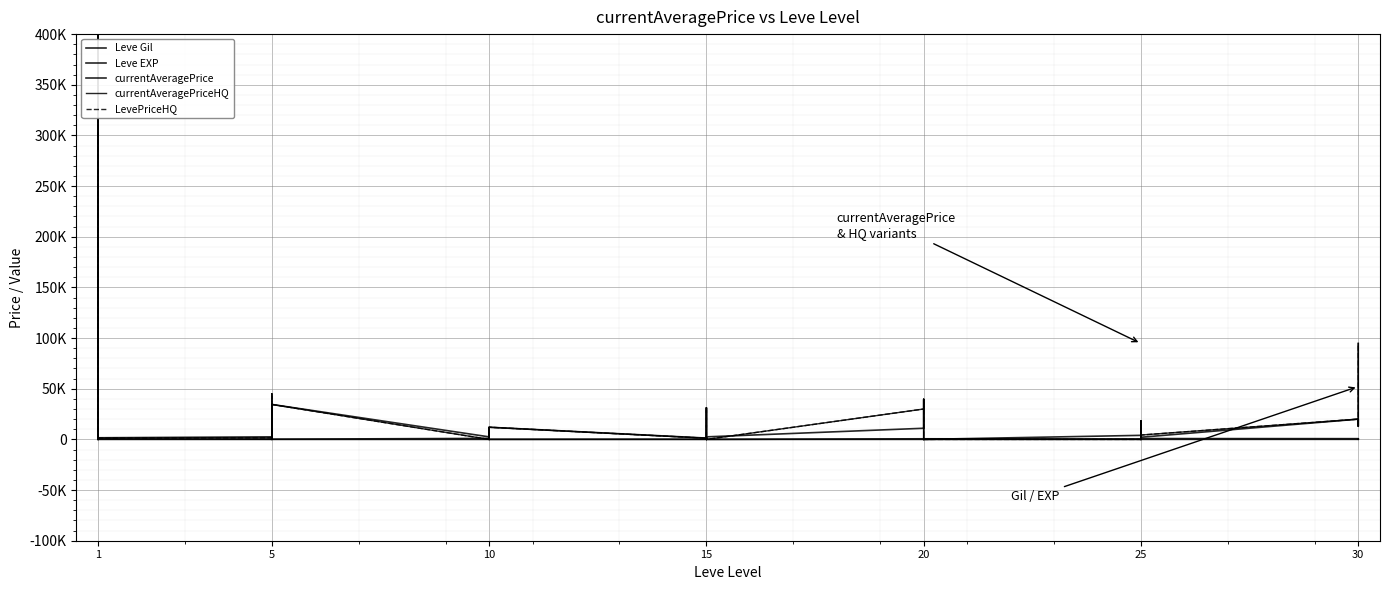

How many intersections are there between LevePriceHQ and currentAveragePrice?

7